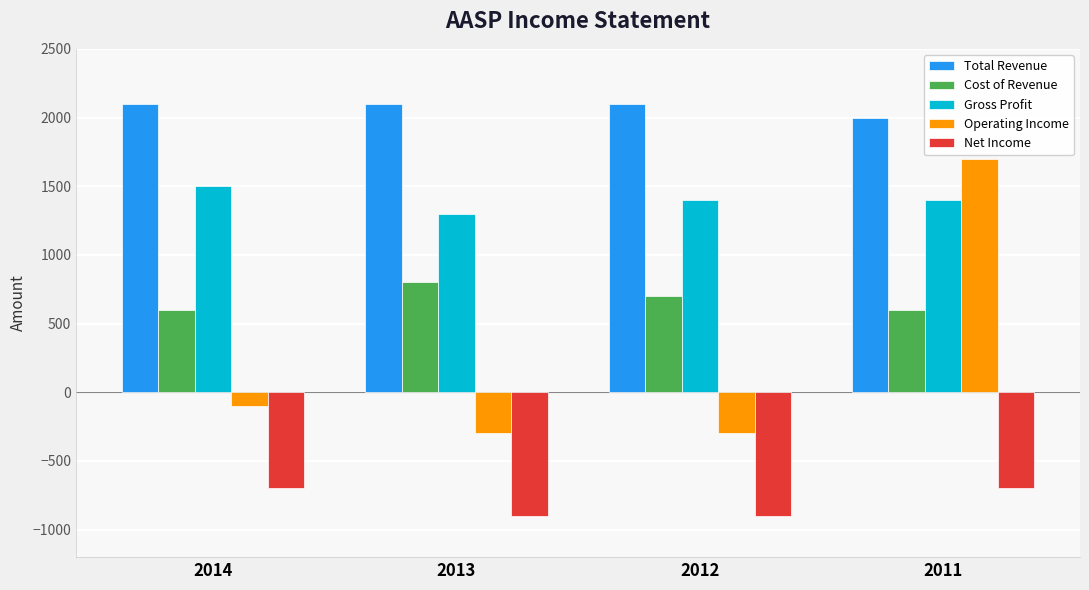

Reading right to left, list all the values displayed in this chart.

Total Revenue: 2011=2000	2012=2100	2013=2100	2014=2100
Cost of Revenue: 2011=600	2012=700	2013=800	2014=600
Gross Profit: 2011=1400	2012=1400	2013=1300	2014=1500
Operating Income: 2011=1700	2012=-300	2013=-300	2014=-100
Net Income: 2011=-700	2012=-900	2013=-900	2014=-700